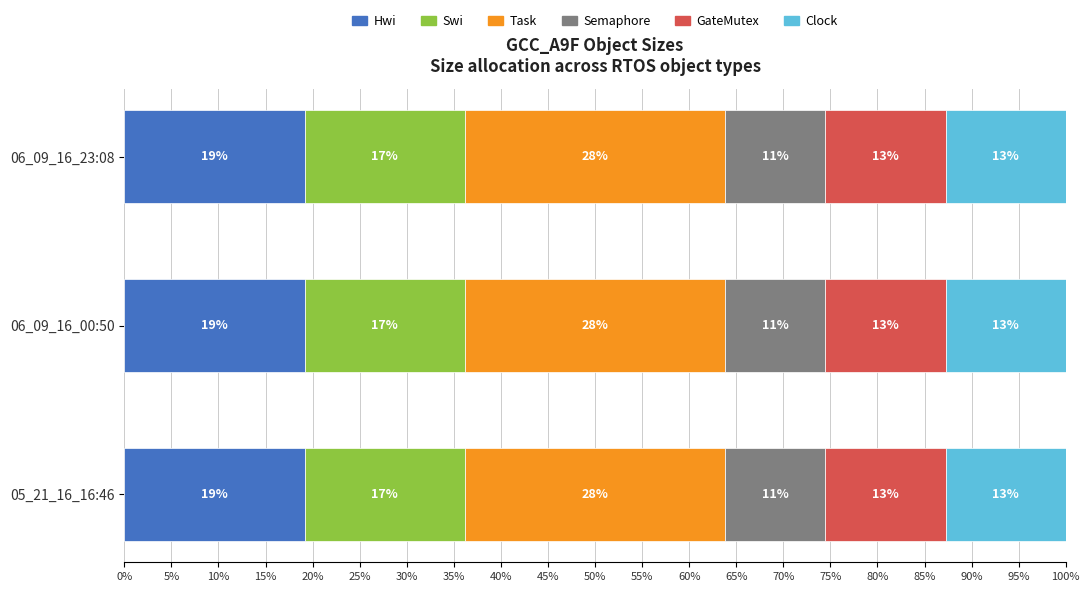

The Swi series shows 115 at 05_21_16_16:46. True or false?

False